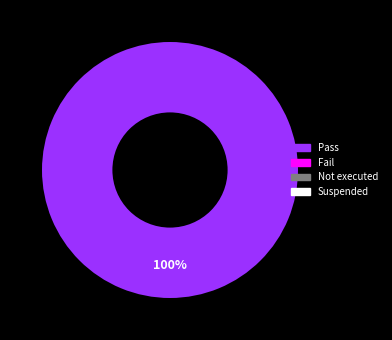

Is it true that Pass is 100% of the pie?

True